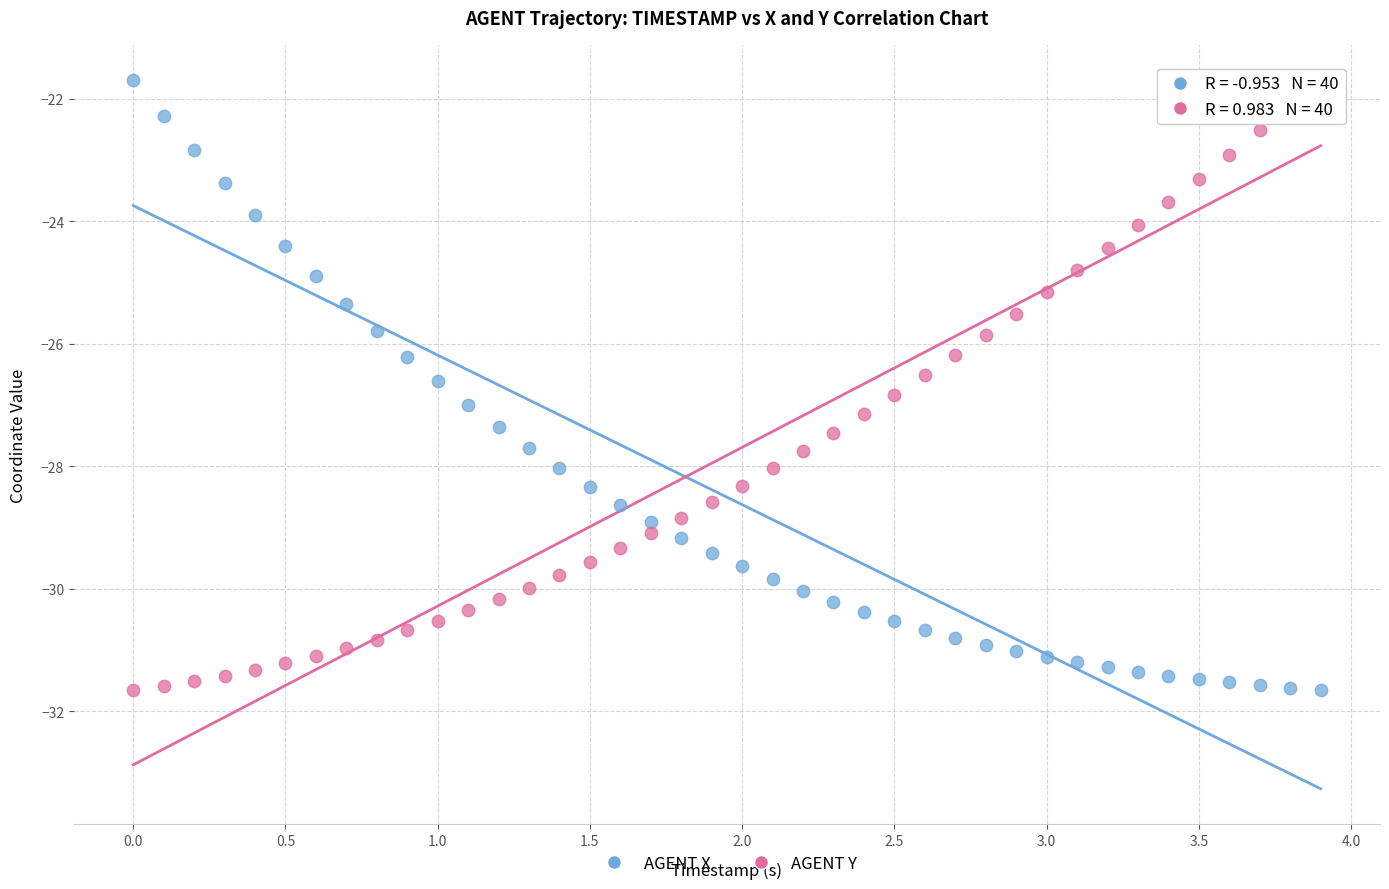

Across all data points, what is the range of Y values (max minus min)?

10.0